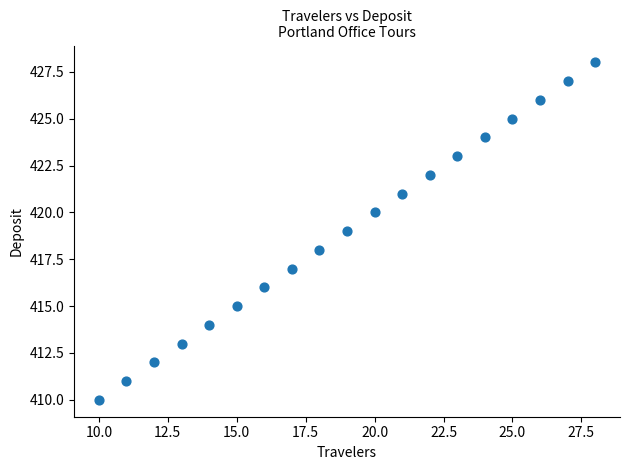

What is the range of X values (max minus min)?

18